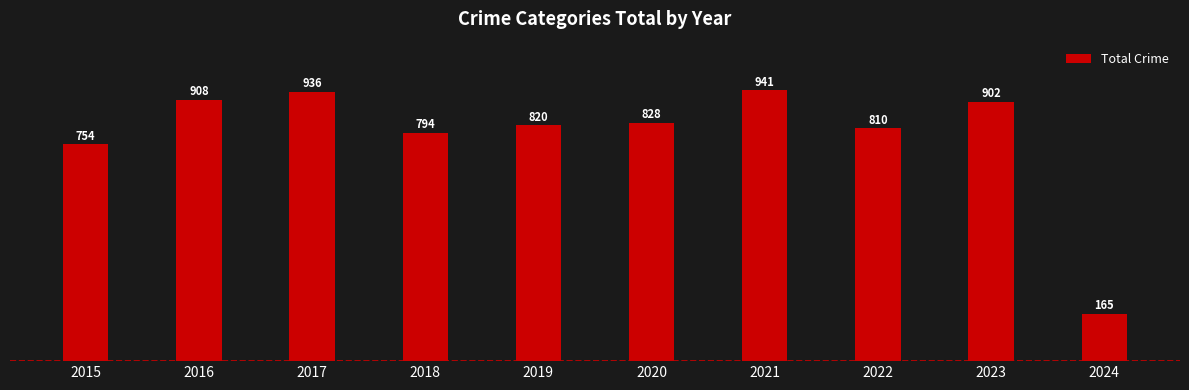

What is the value of the 4th bar from the left?

794